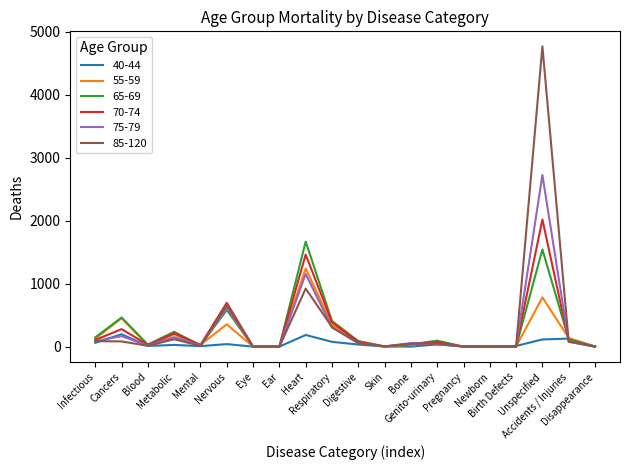

List the series in order of their peak value, highest first.

85-120, 75-79, 70-74, 65-69, 55-59, 40-44